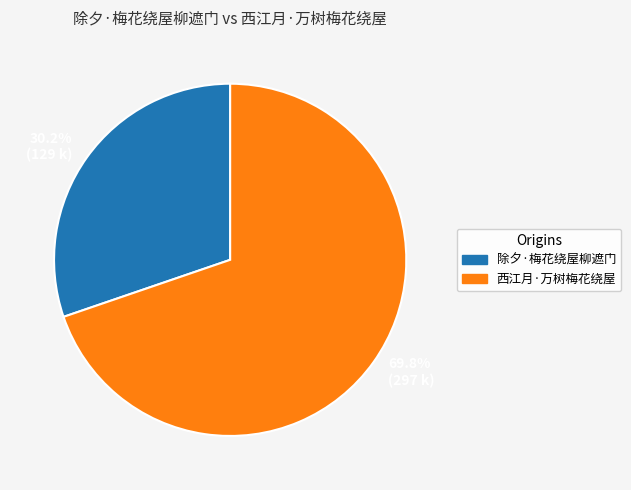

Is it true that 西江月·万树梅花绕屋 is 62% of the pie?

False